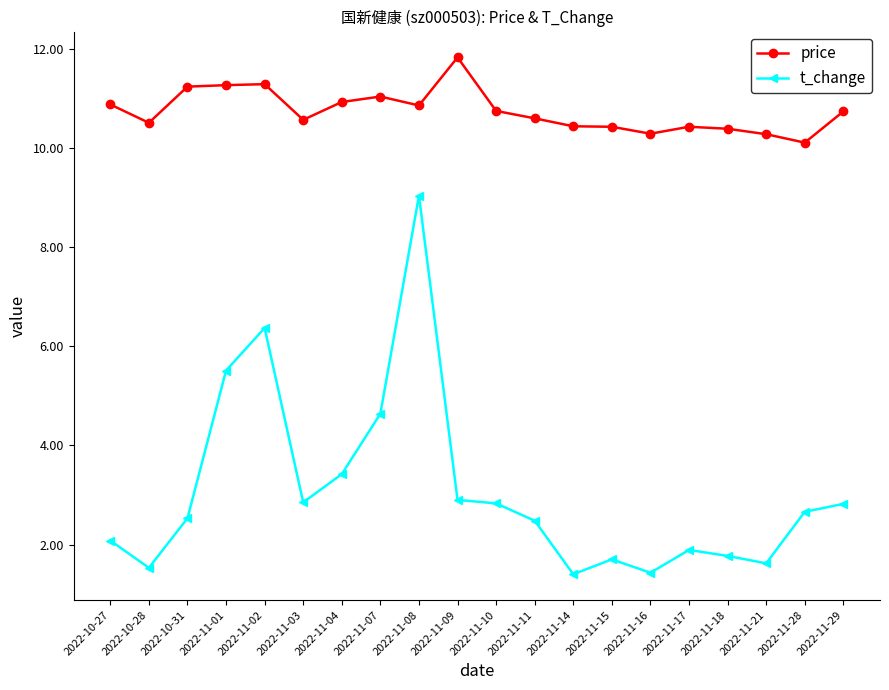

Is it true that t_change equals 2.8 at 2022-11-29?

True